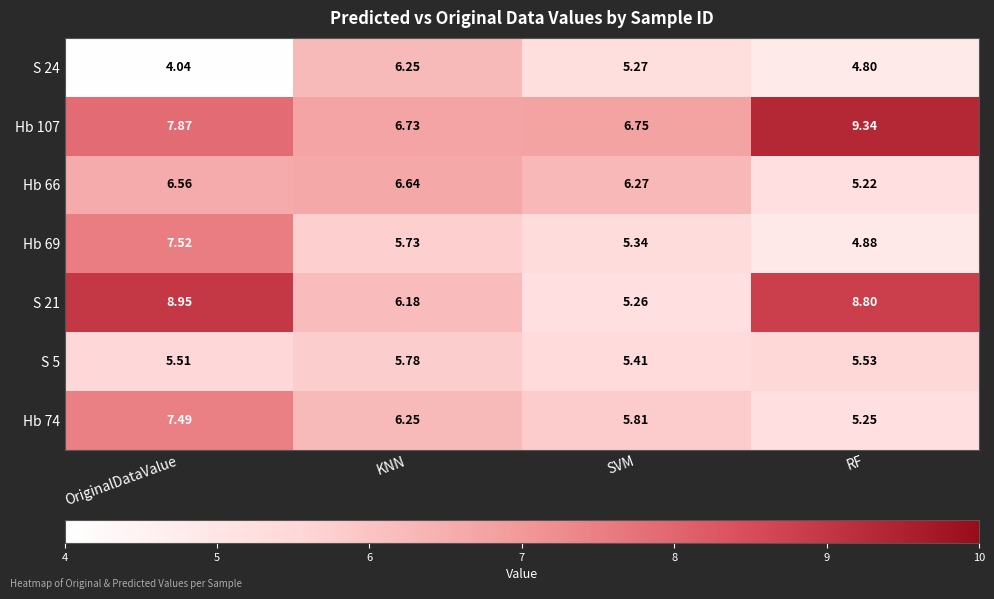

At which label does S 24 first exceed 5?

KNN